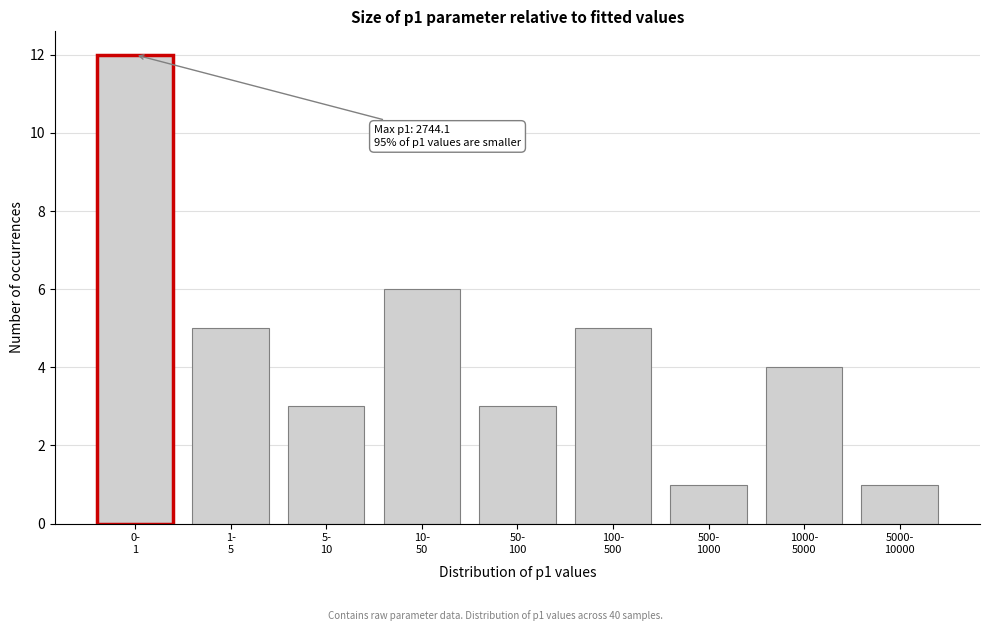

Reading left to right, what are all the values shown in this chart?

12	5	3	6	3	5	1	4	1